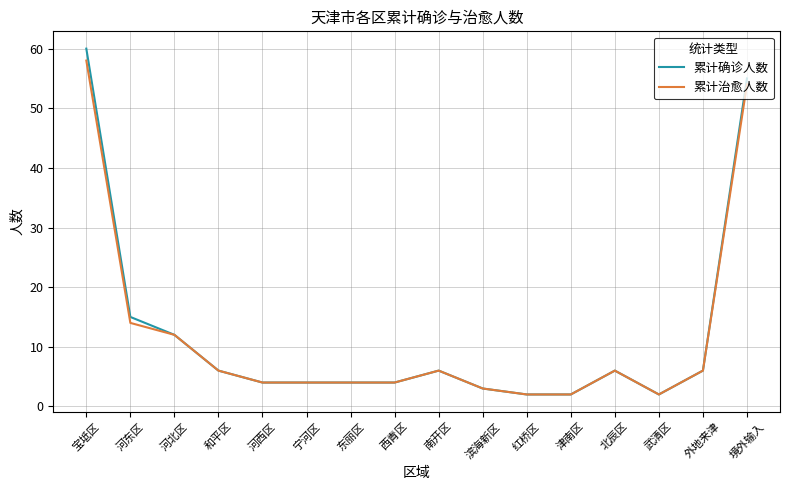

Reading left to right, extract all data points from this chart.

累计确诊人数: 60	15	12	6	4	4	4	4	6	3	2	2	6	2	6	55
累计治愈人数: 58	14	12	6	4	4	4	4	6	3	2	2	6	2	6	54